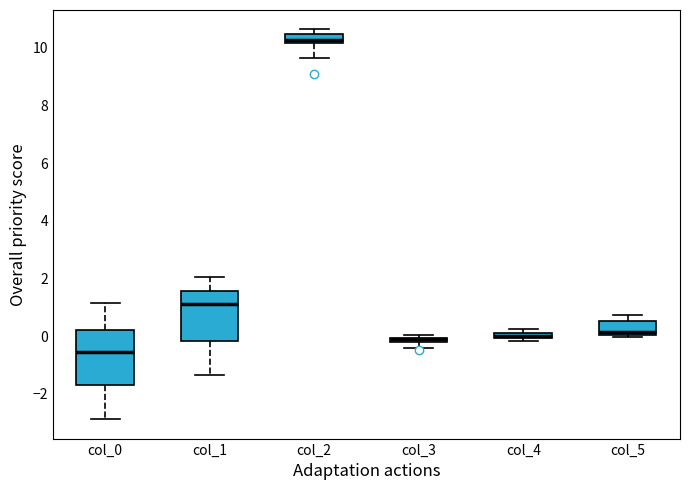

Where is the upper edge of the box for col_5 on the y-axis? The values are not printed on the chart, so give them approximately, as read against the axis.

0.6